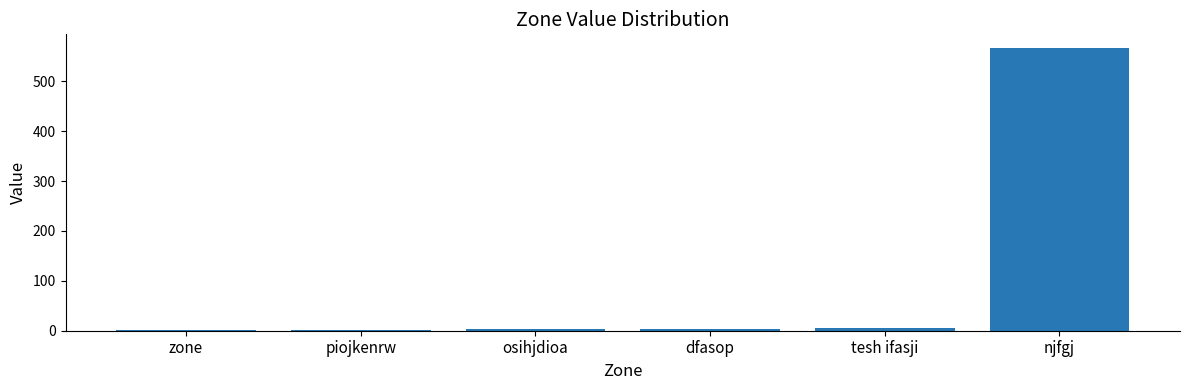

How many data points does each series have?

6